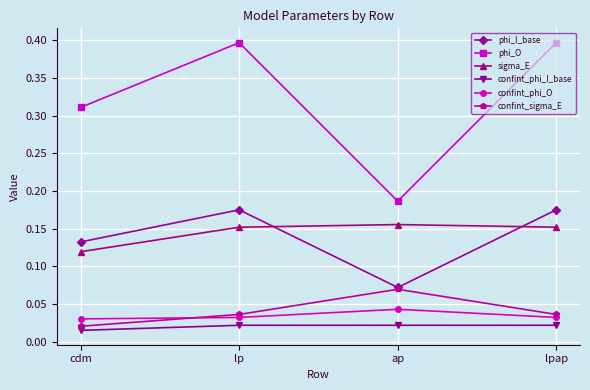

Which series has the largest range (max minus min)?

phi_O